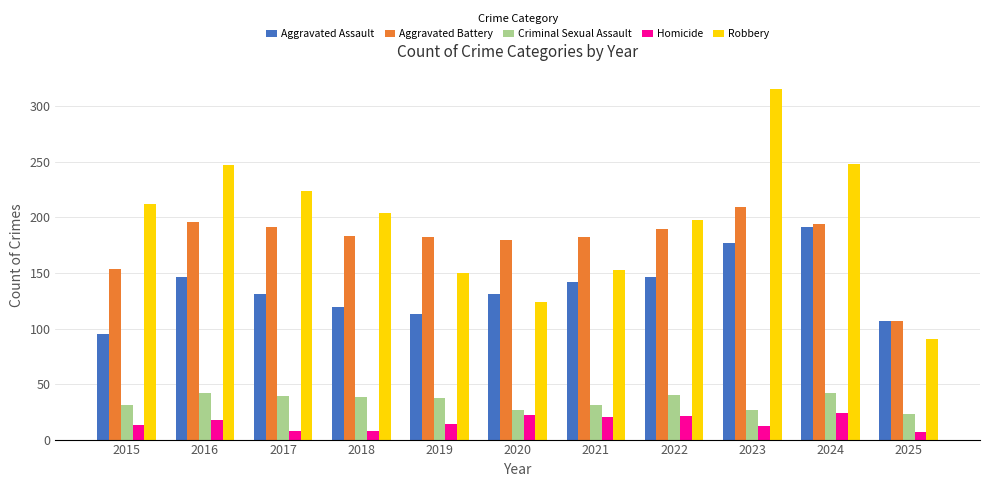

Read the Aggravated Assault value at 2022.

146